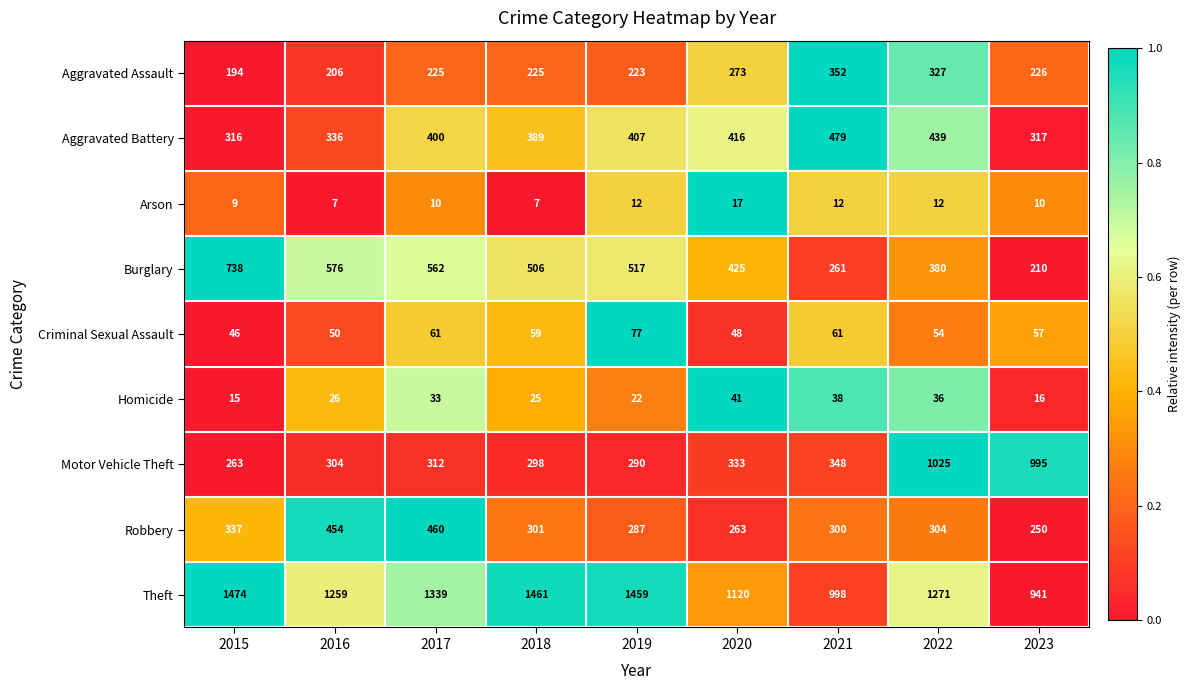

How many data points in Robbery are less than 301?

4